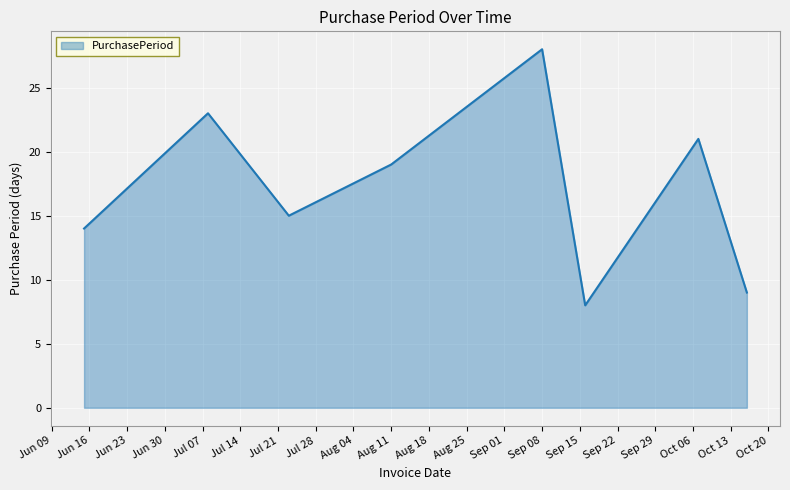

True or false: the data has more than 1 interior local peaks.

True